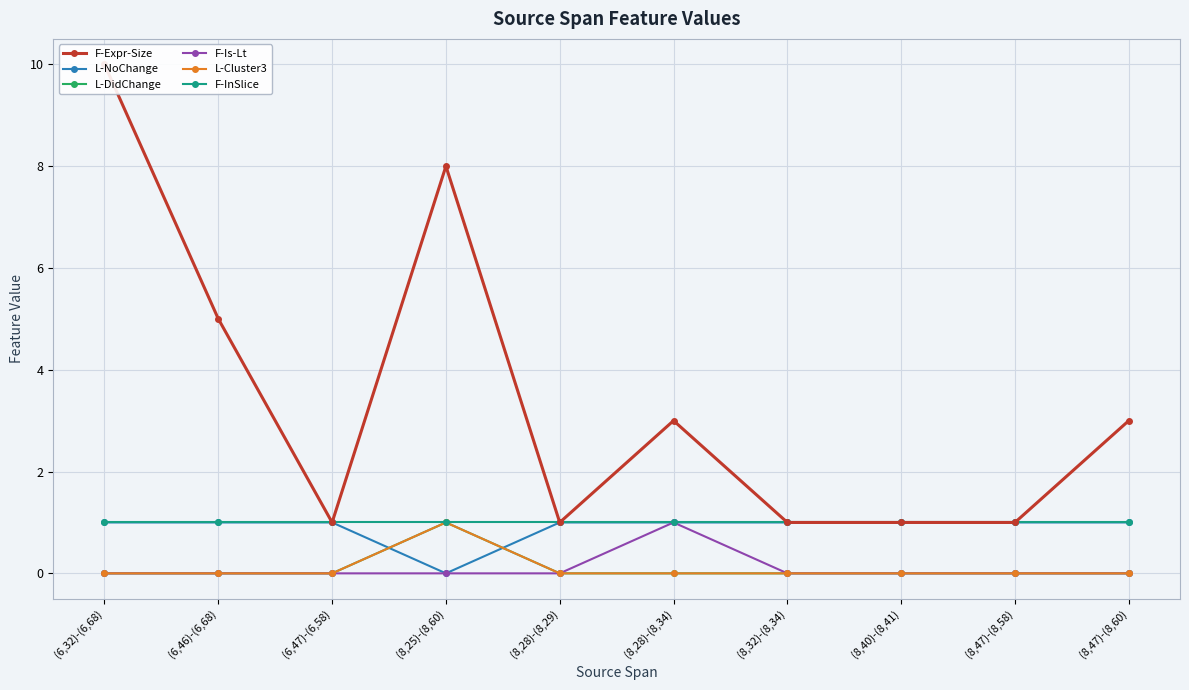

Reading right to left, transcribe all the data shown in this chart.

F-Expr-Size: (8,47)-(8,60)=3	(8,47)-(8,58)=1	(8,40)-(8,41)=1	(8,32)-(8,34)=1	(8,28)-(8,34)=3	(8,28)-(8,29)=1	(8,25)-(8,60)=8	(6,47)-(6,58)=1	(6,46)-(6,68)=5	(6,32)-(6,68)=10
L-NoChange: (8,47)-(8,60)=1	(8,47)-(8,58)=1	(8,40)-(8,41)=1	(8,32)-(8,34)=1	(8,28)-(8,34)=1	(8,28)-(8,29)=1	(8,25)-(8,60)=0	(6,47)-(6,58)=1	(6,46)-(6,68)=1	(6,32)-(6,68)=1
L-DidChange: (8,47)-(8,60)=0	(8,47)-(8,58)=0	(8,40)-(8,41)=0	(8,32)-(8,34)=0	(8,28)-(8,34)=0	(8,28)-(8,29)=0	(8,25)-(8,60)=1	(6,47)-(6,58)=0	(6,46)-(6,68)=0	(6,32)-(6,68)=0
F-Is-Lt: (8,47)-(8,60)=0	(8,47)-(8,58)=0	(8,40)-(8,41)=0	(8,32)-(8,34)=0	(8,28)-(8,34)=1	(8,28)-(8,29)=0	(8,25)-(8,60)=0	(6,47)-(6,58)=0	(6,46)-(6,68)=0	(6,32)-(6,68)=0
L-Cluster3: (8,47)-(8,60)=0	(8,47)-(8,58)=0	(8,40)-(8,41)=0	(8,32)-(8,34)=0	(8,28)-(8,34)=0	(8,28)-(8,29)=0	(8,25)-(8,60)=1	(6,47)-(6,58)=0	(6,46)-(6,68)=0	(6,32)-(6,68)=0
F-InSlice: (8,47)-(8,60)=1	(8,47)-(8,58)=1	(8,40)-(8,41)=1	(8,32)-(8,34)=1	(8,28)-(8,34)=1	(8,28)-(8,29)=1	(8,25)-(8,60)=1	(6,47)-(6,58)=1	(6,46)-(6,68)=1	(6,32)-(6,68)=1